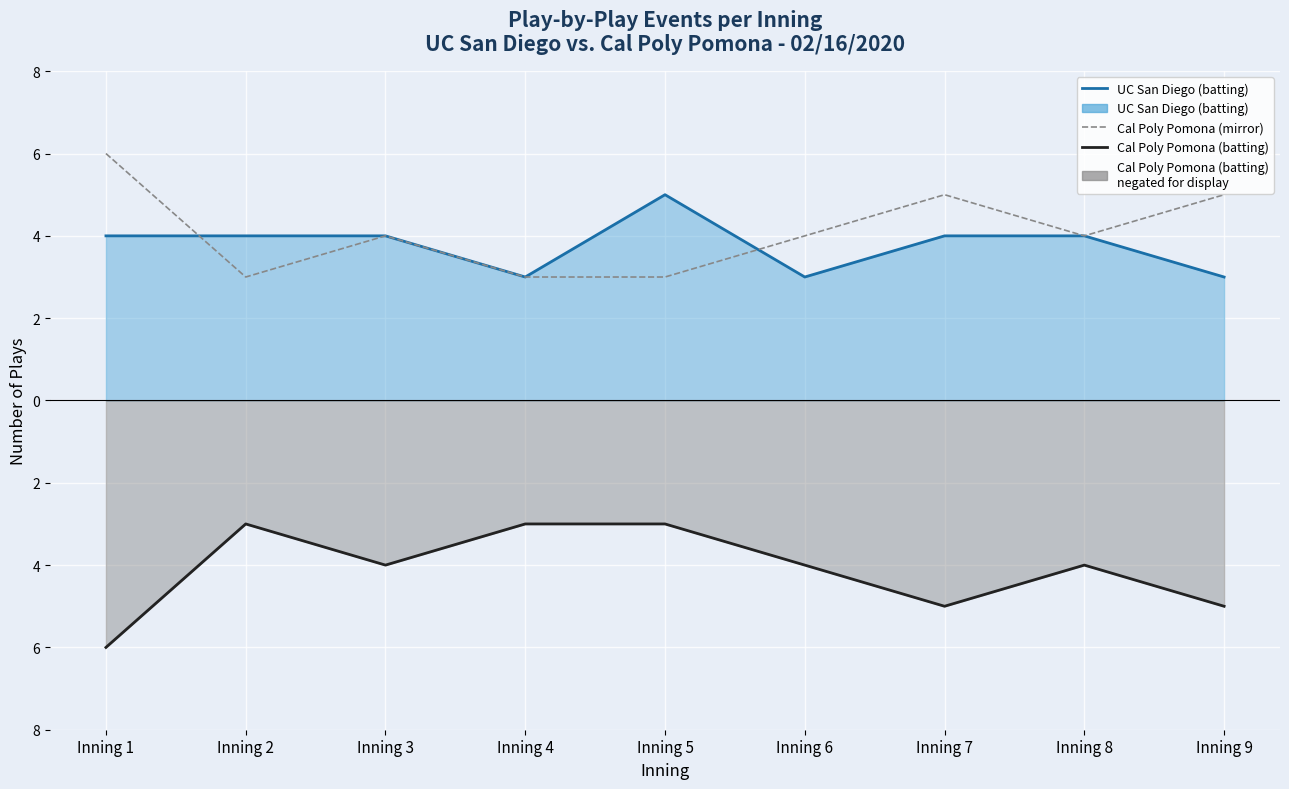

In Cal Poly Pomona (mirror), how many points are lower than both neighbors (excluding endpoints)?

2